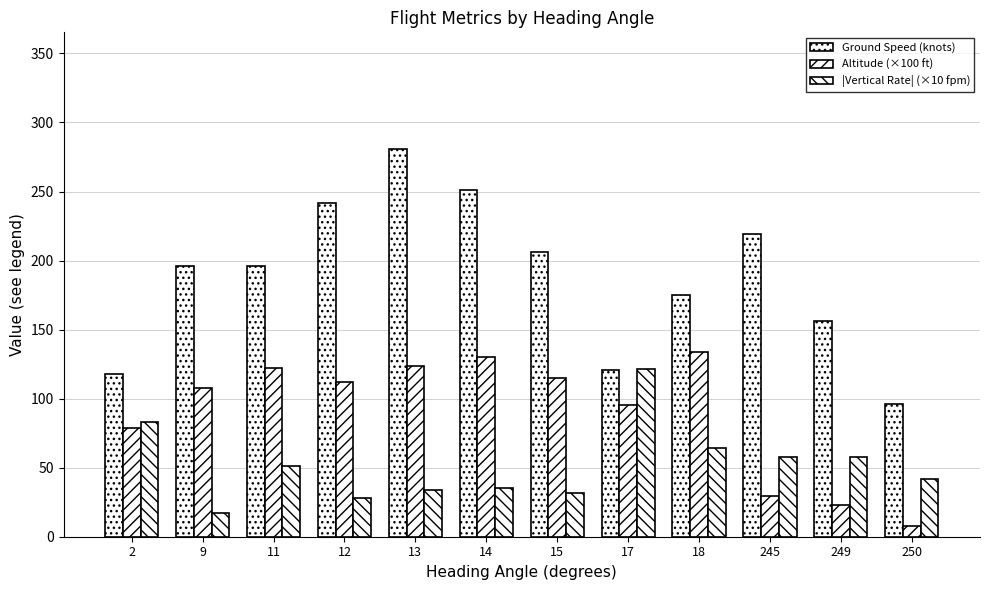

The |Vertical Rate| (×10 fpm) series shows 31.1 at 18. True or false?

False